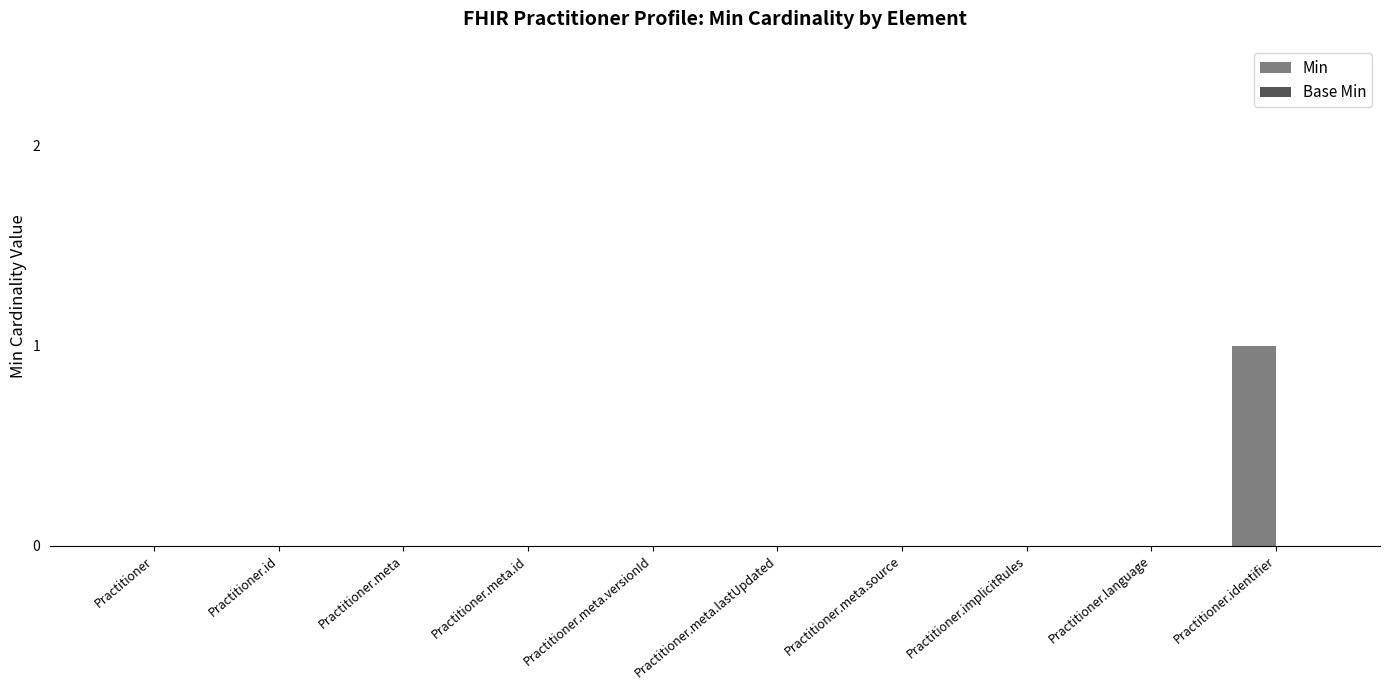

Is it true that the value at Practitioner.meta is 0?

True